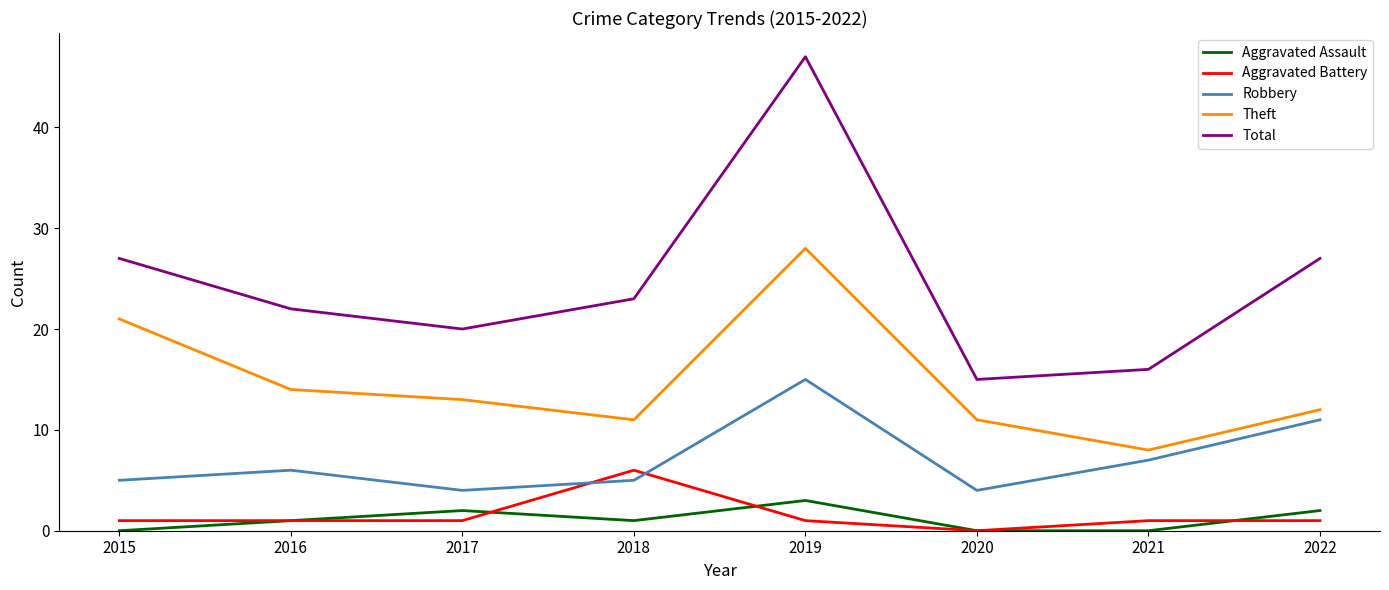

True or false: Total and Robbery intersect in this chart.

False